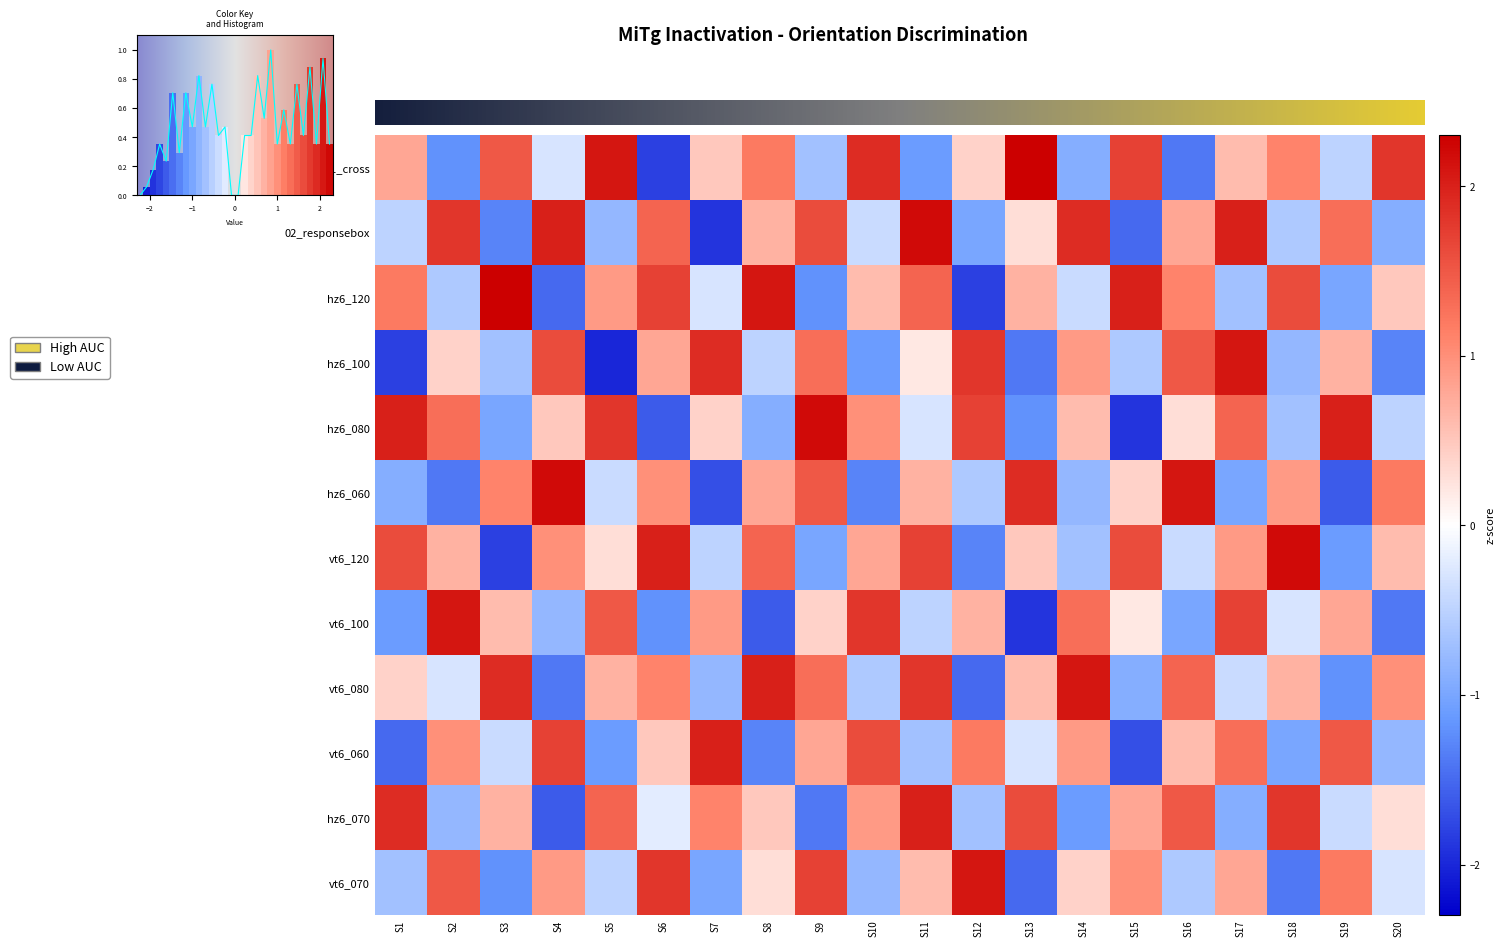

Which series has the largest range (max minus min)?

01_cross